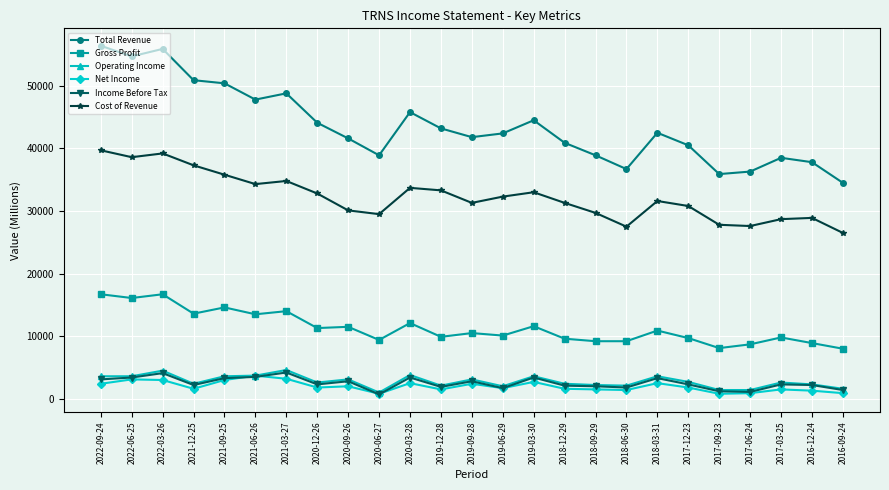

What is the minimum value shown in the chart?

700